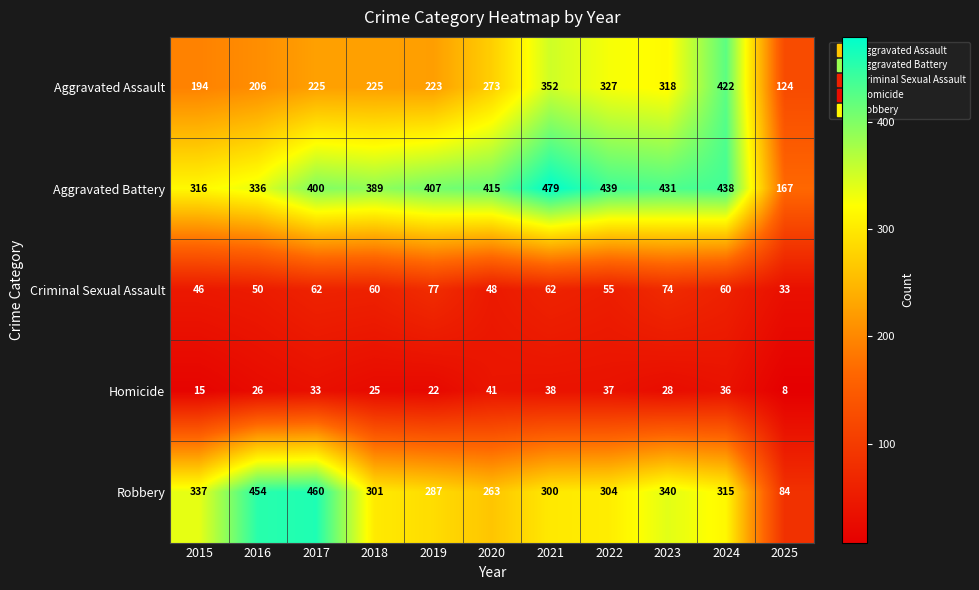

What is the smallest value displayed?

8